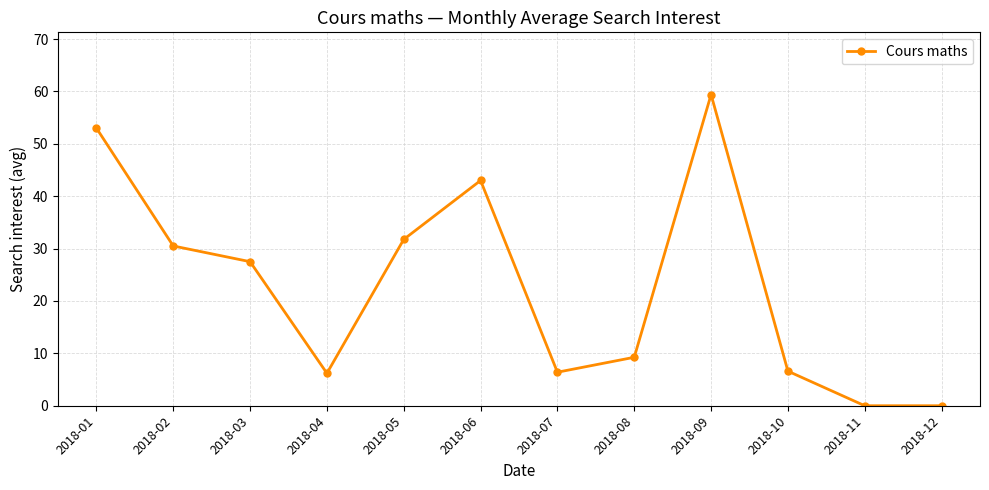

At which label does the data first exceed 27?

2018-01